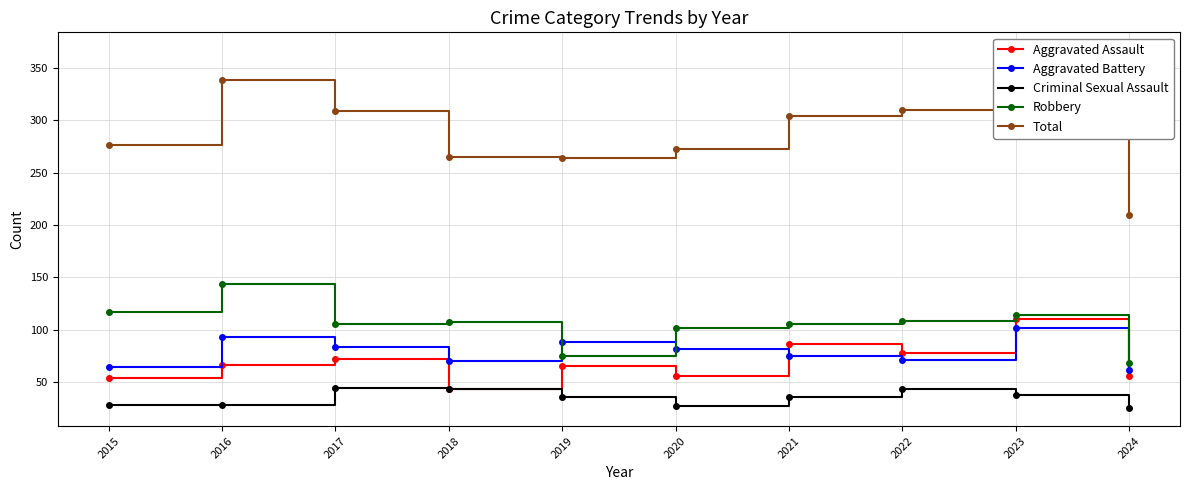

True or false: Criminal Sexual Assault and Robbery intersect in this chart.

False